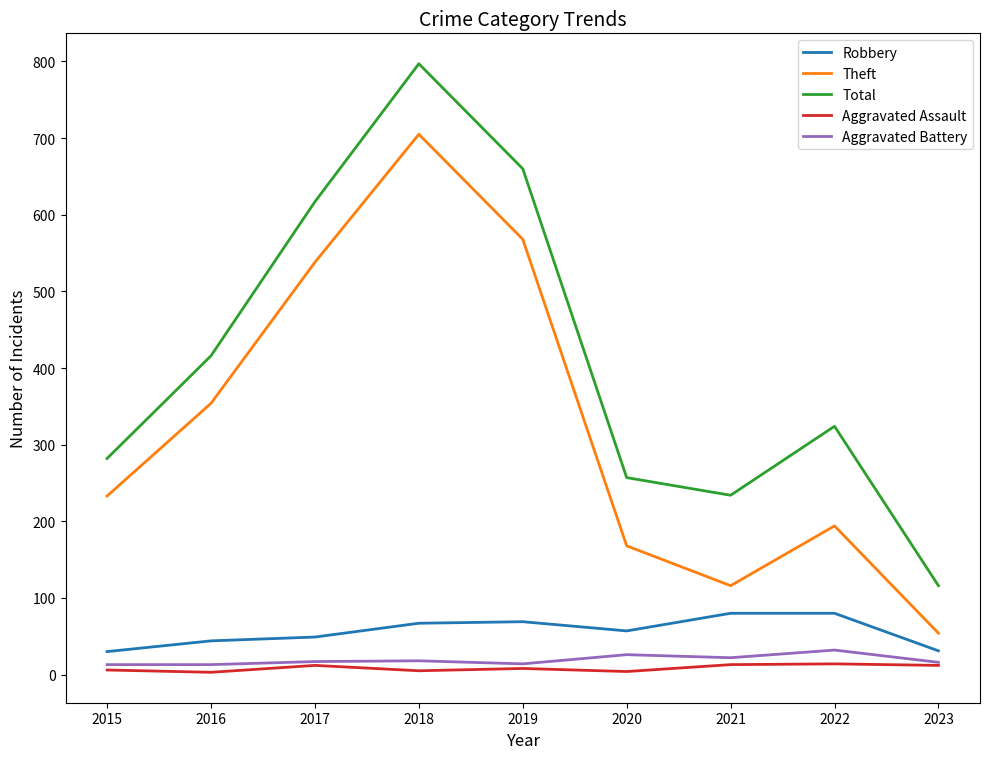

The Total series shows 1080 at 2018. True or false?

False